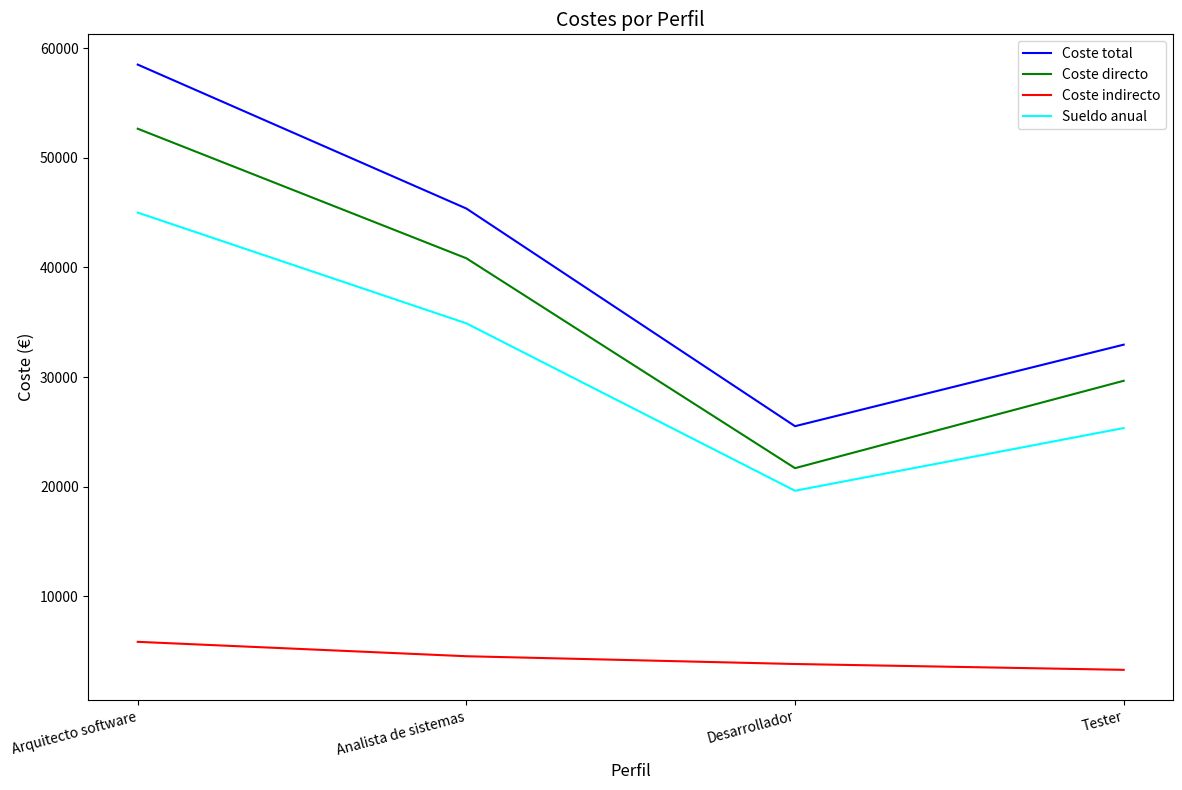

At which label is Coste directo closest to 37170?

Analista de sistemas